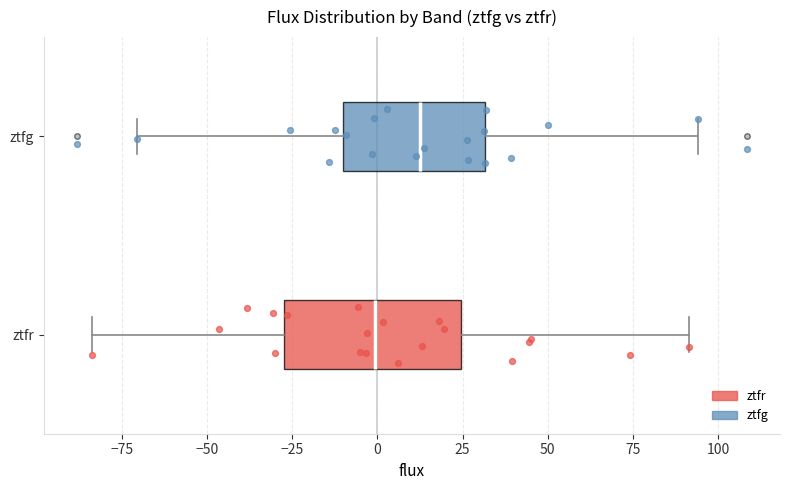

Which box's median line is the furthest to the left?

ztfr